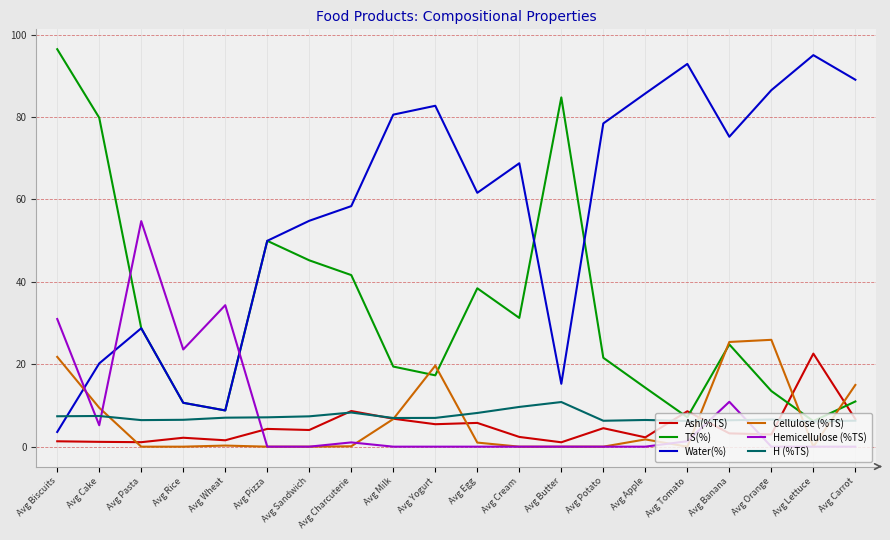

Which series ends up on top after the final intersection of Cellulose (%TS) and Hemicellulose (%TS)?

Cellulose (%TS)